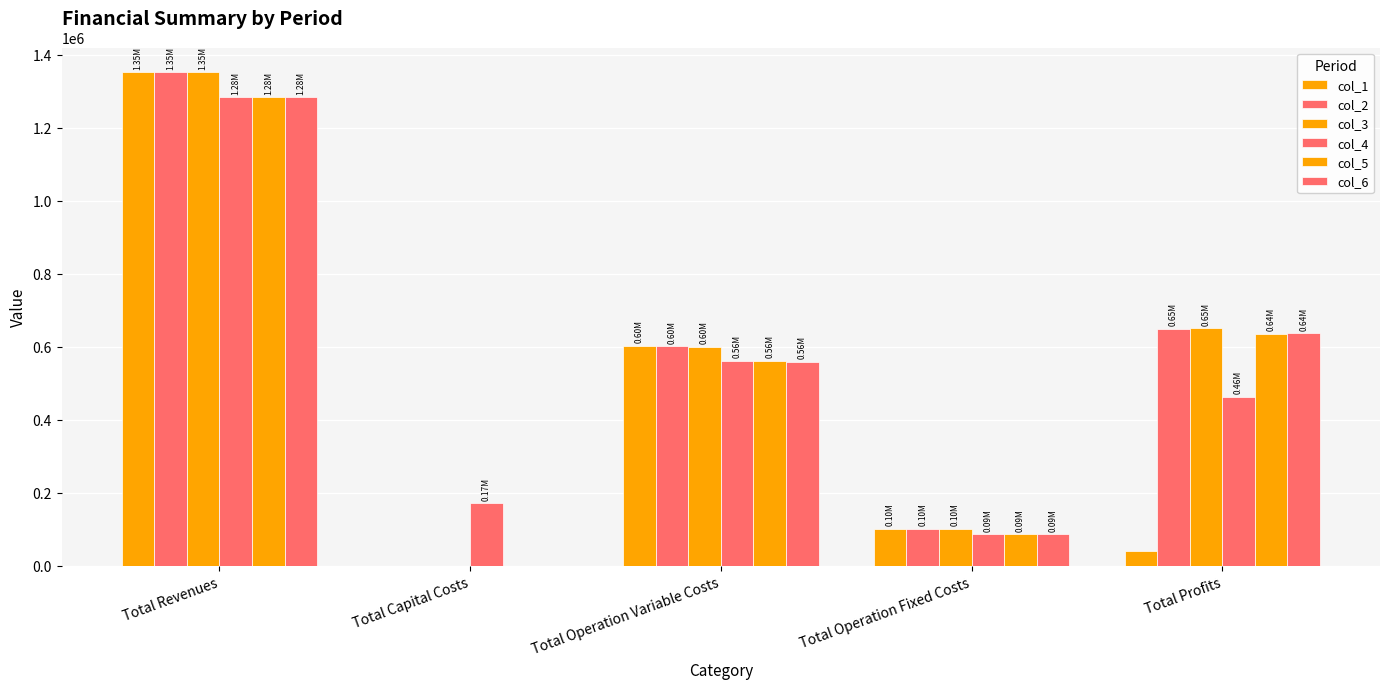

What is the difference between the maximum and minimum values in the col_5 series?

1283867.8